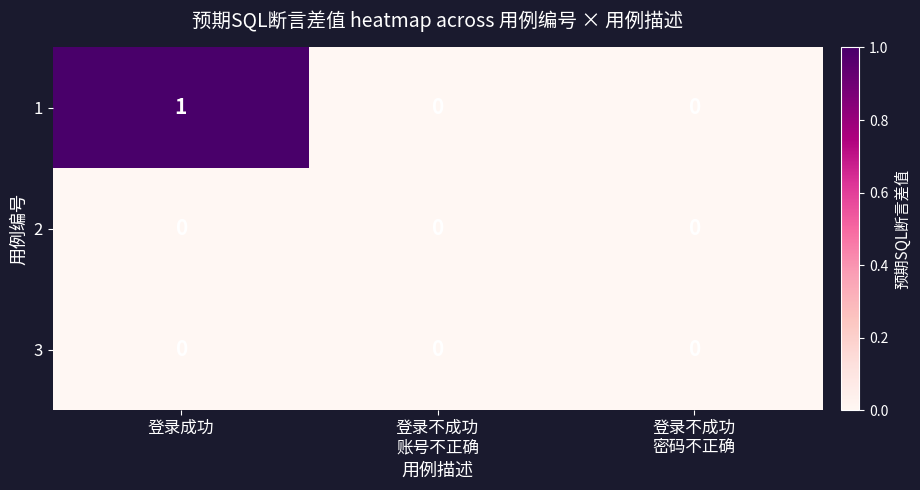

Reading left to right, what are all the values shown in this chart?

1: 1	0	0
2: 0	0	0
3: 0	0	0